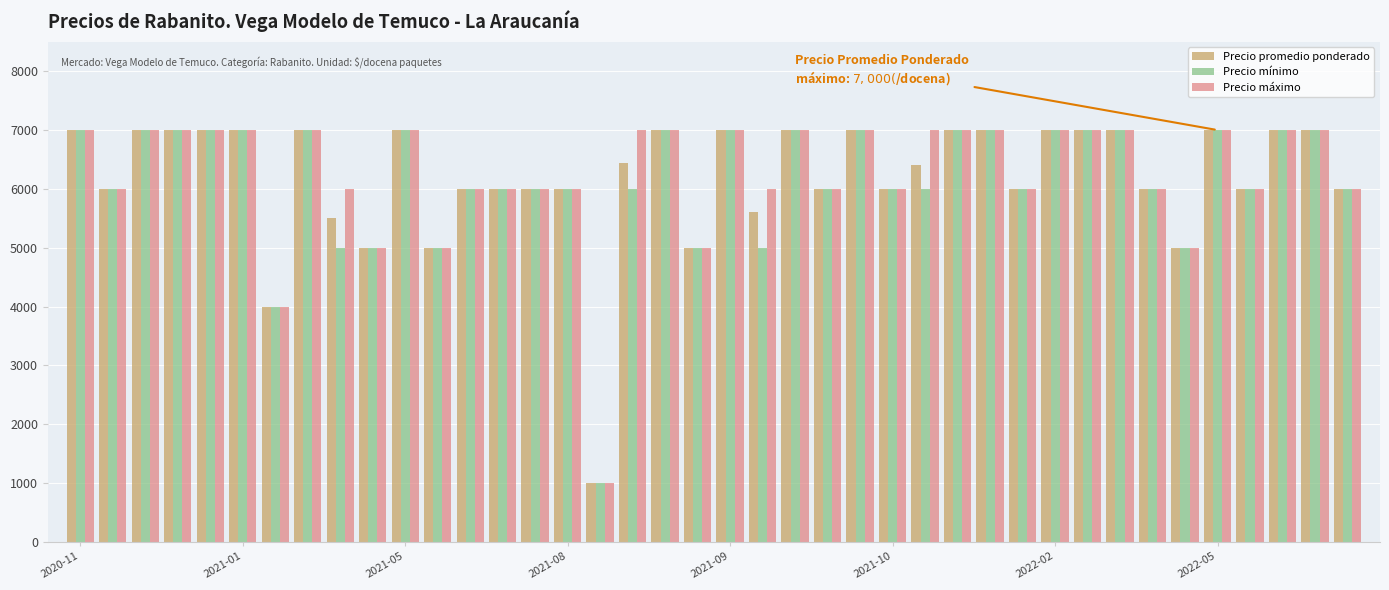

What is the difference between the maximum and second lowest values in the Precio promedio ponderado series?

3000